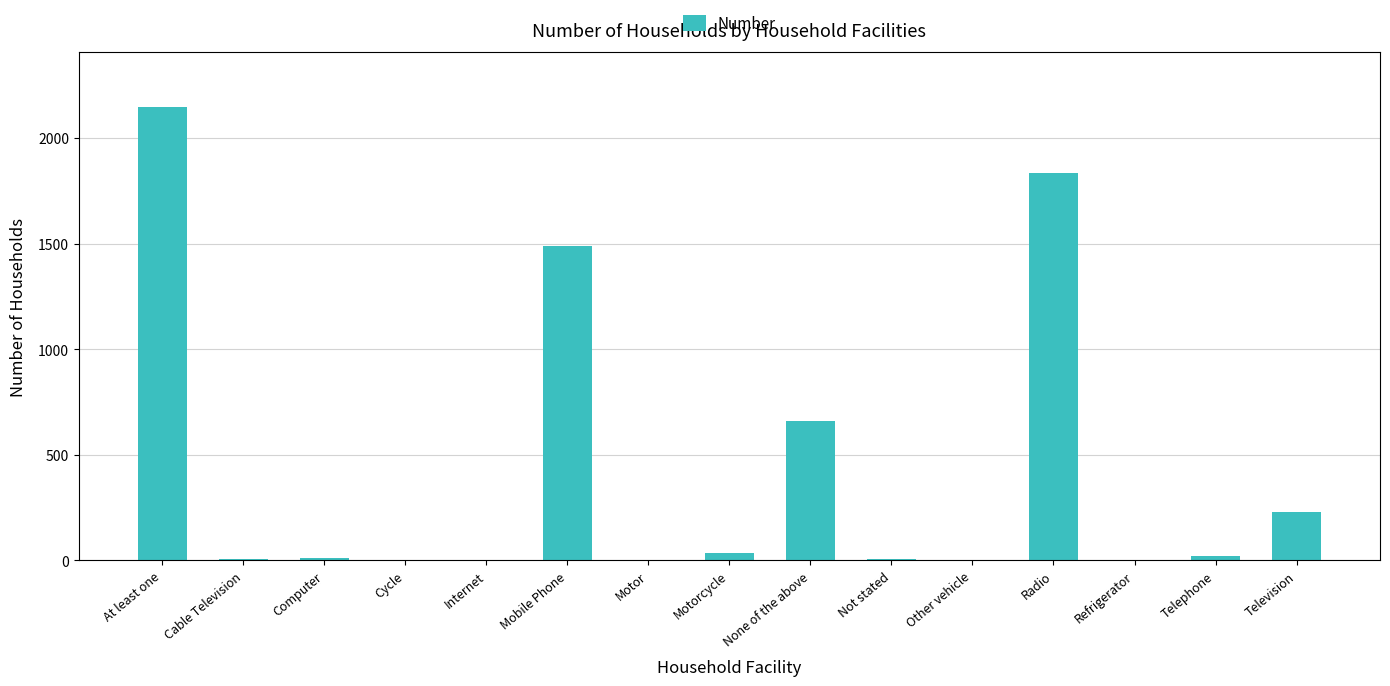

Count the number of categories in the chart.

15